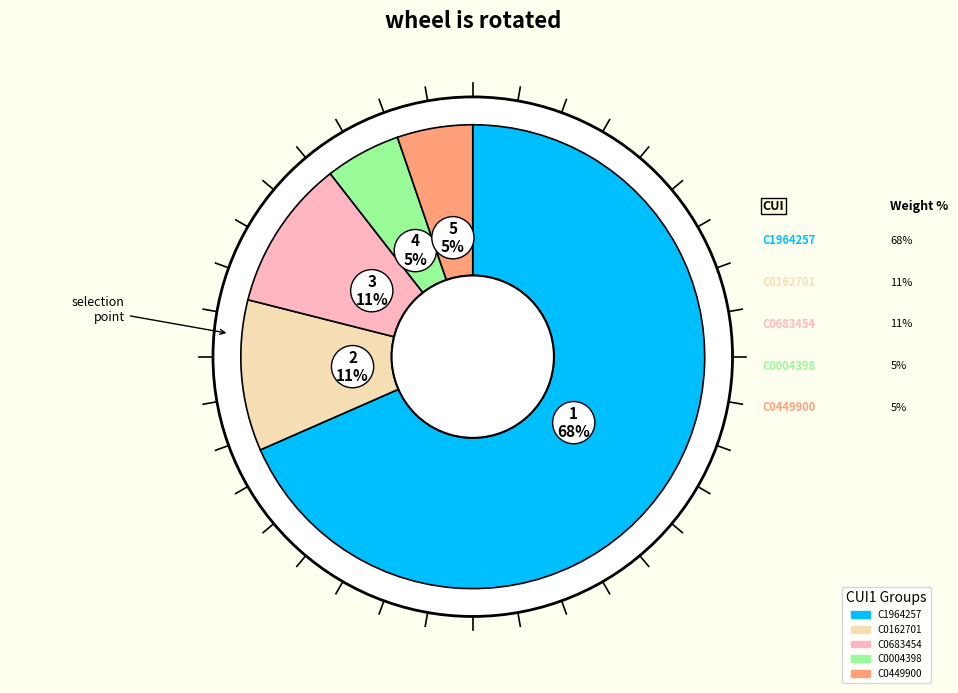

Does C1964257 account for over 50% of the chart?

No